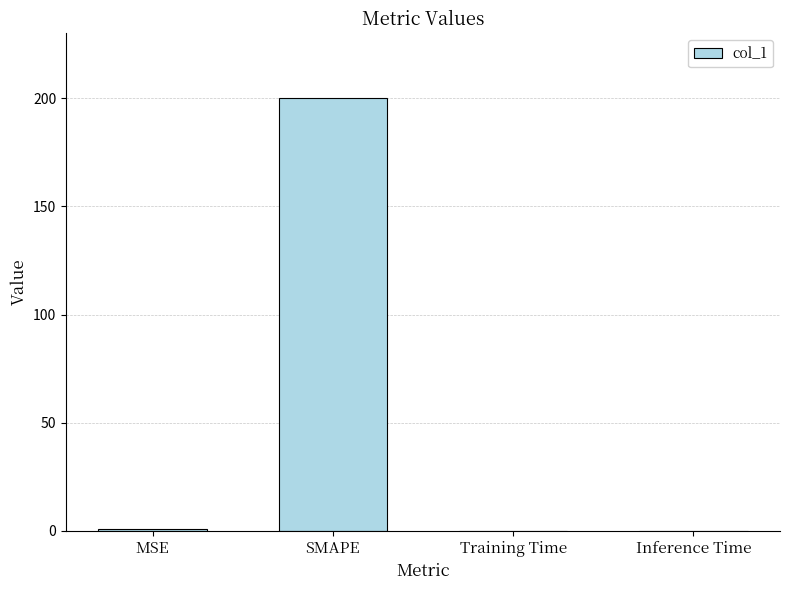

What is the sum of all values?

200.7